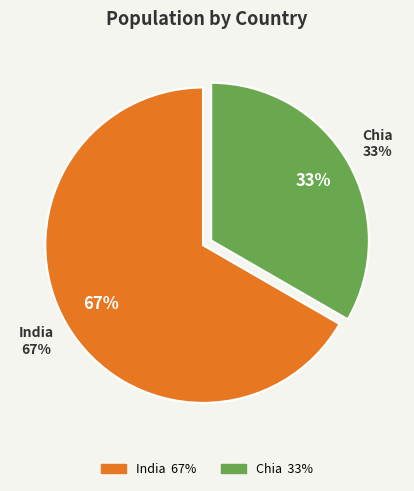

Rank the categories by value from highest to lowest.

India, Chia